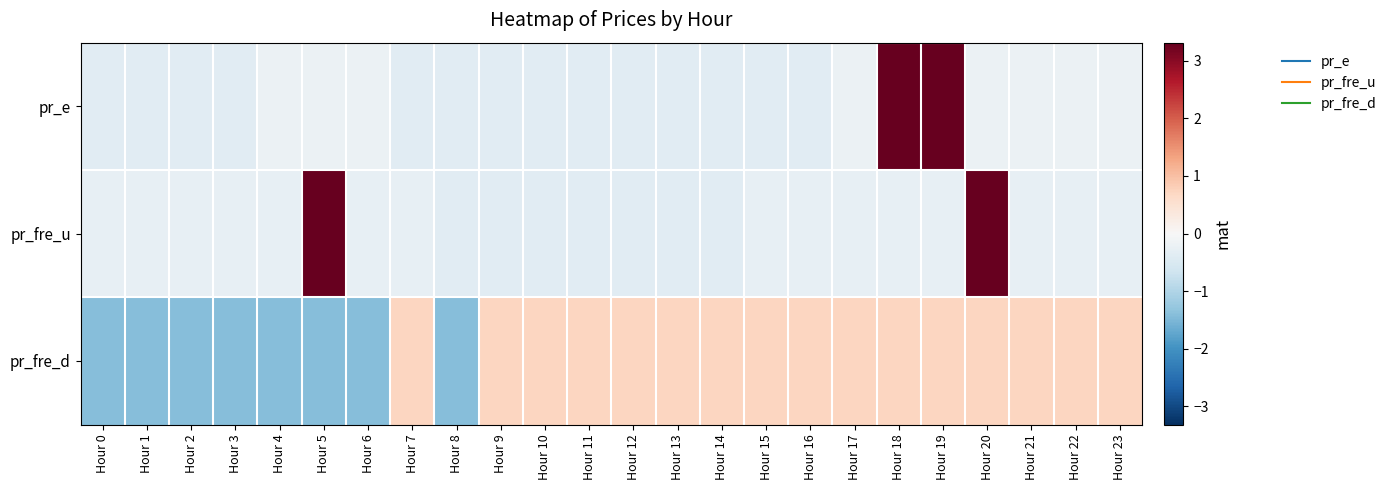

Rank the series by their average value, from highest to lowest.

pr_e, pr_fre_d, pr_fre_u